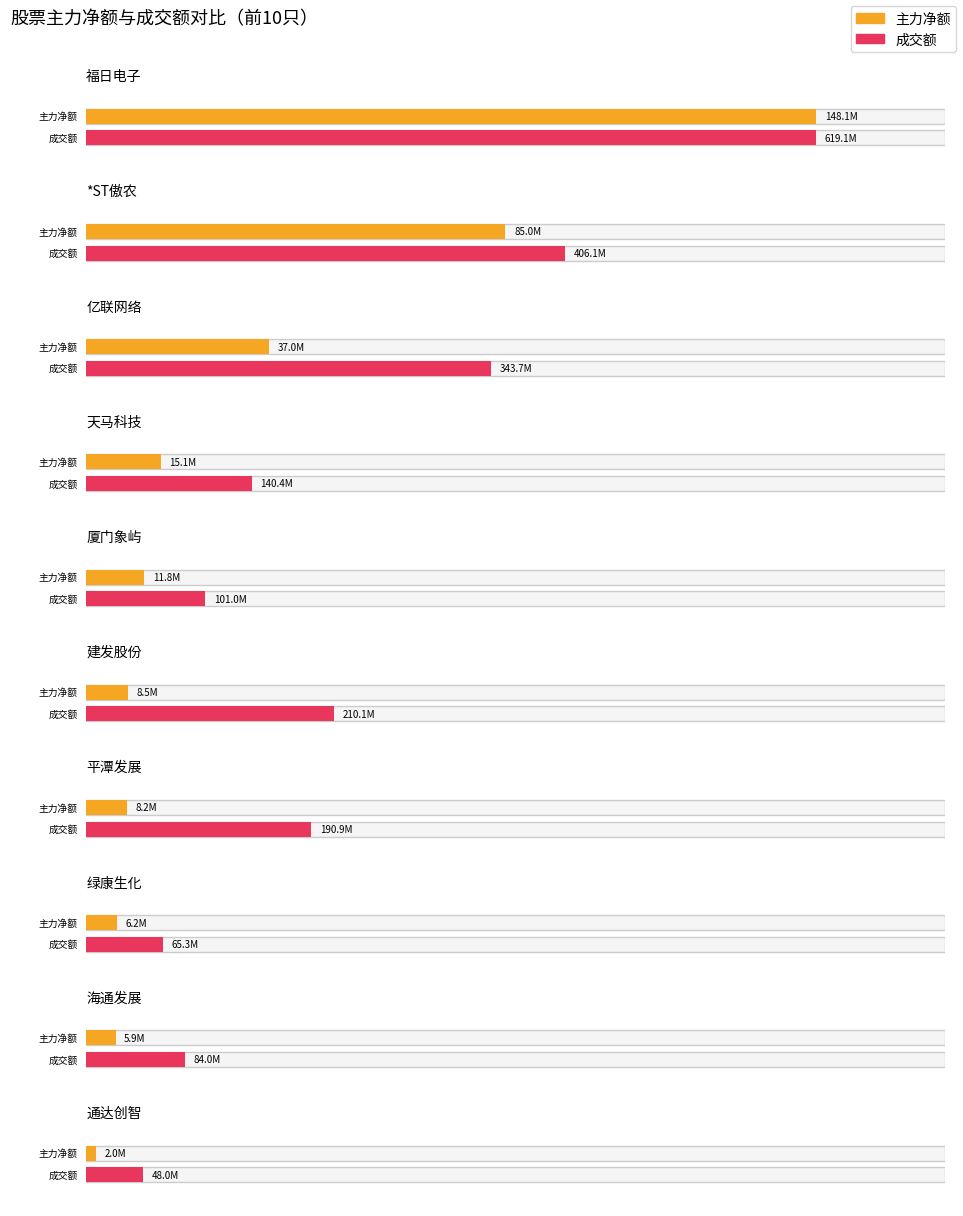

List the labels in order of 净额 value, largest first.

福日电子, *ST傲农, 亿联网络, 天马科技, 厦门象屿, 建发股份, 平潭发展, 绿康生化, 海通发展, 通达创智